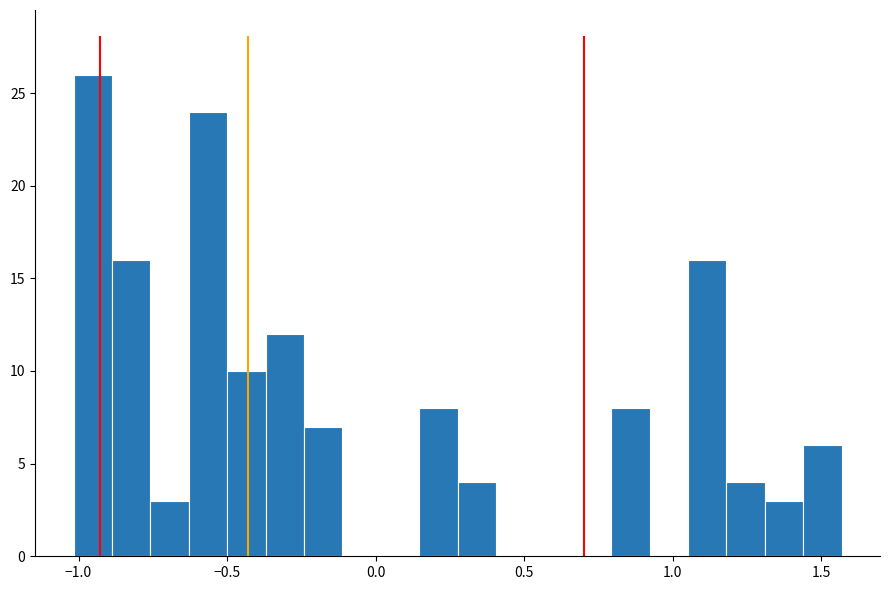

Read against the x-axis, roughly where is the centre of the tallest bar?

-0.95